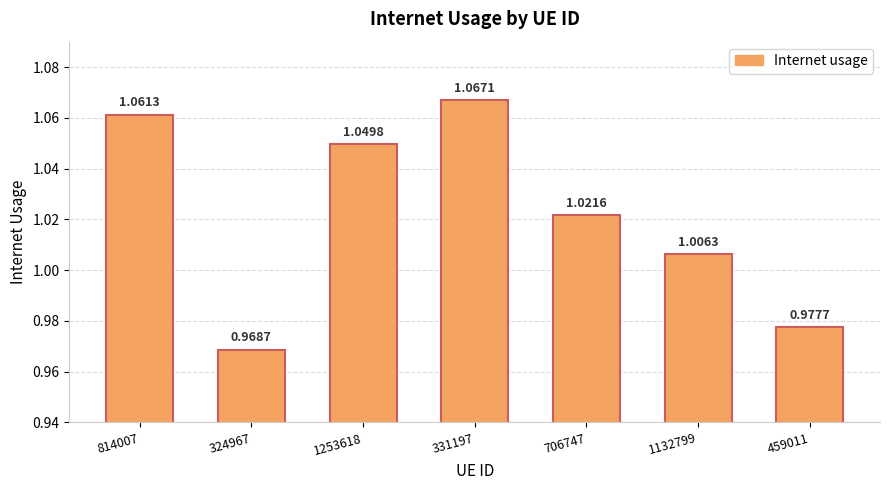

Between 1253618 and 324967, which is larger?

1253618